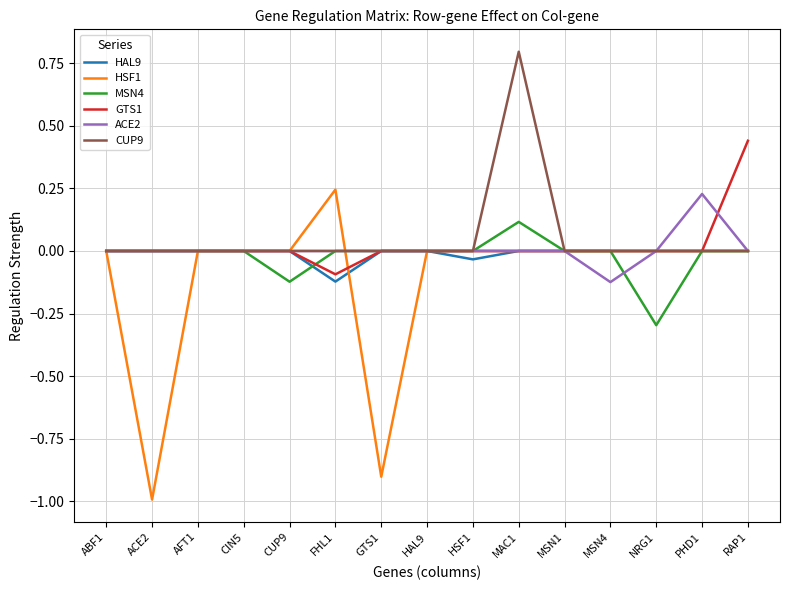

Which series has the largest range (max minus min)?

HSF1